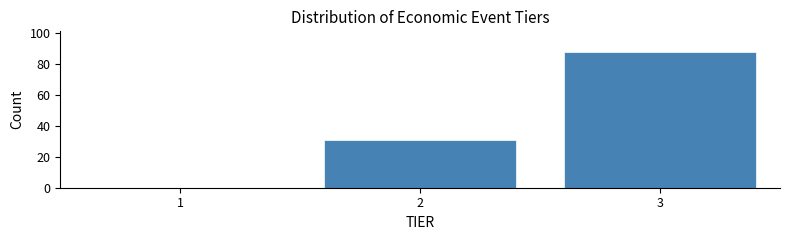

How tall is the bar that spans 1.5 to 2.5 on the x-axis? The values are not printed on the chart, so give them approximately, as read against the axis.

32